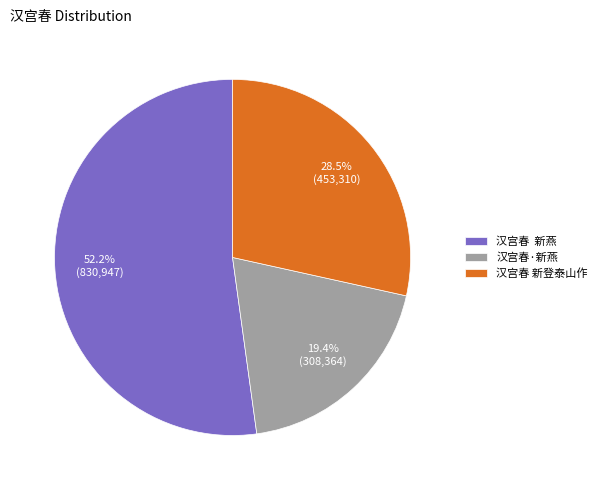

Do 汉宫春 新燕 and 汉宫春·新燕 together represent more than half of the pie?

Yes